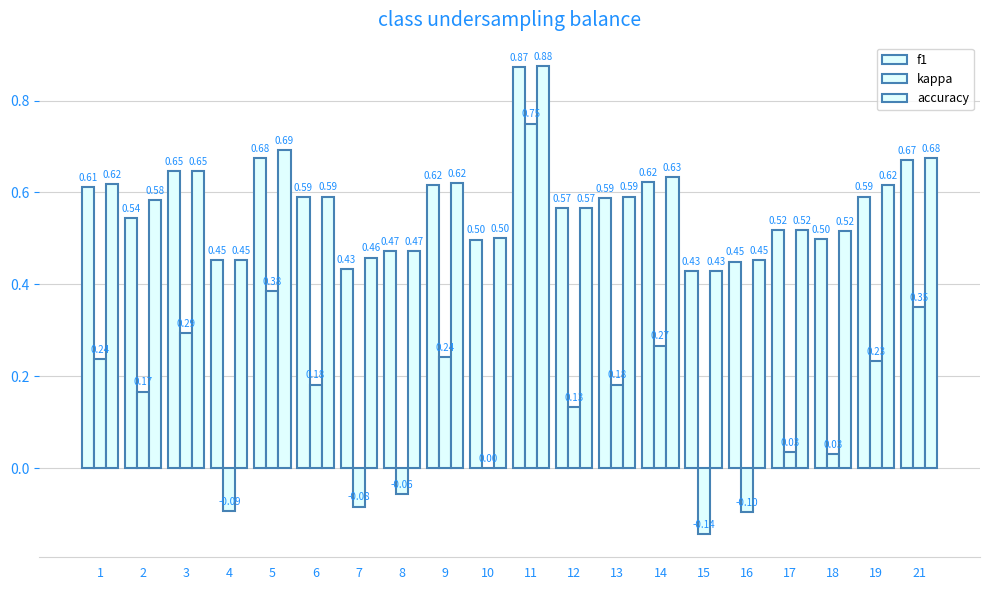

True or false: kappa has a value of 0.1 at 17.

False